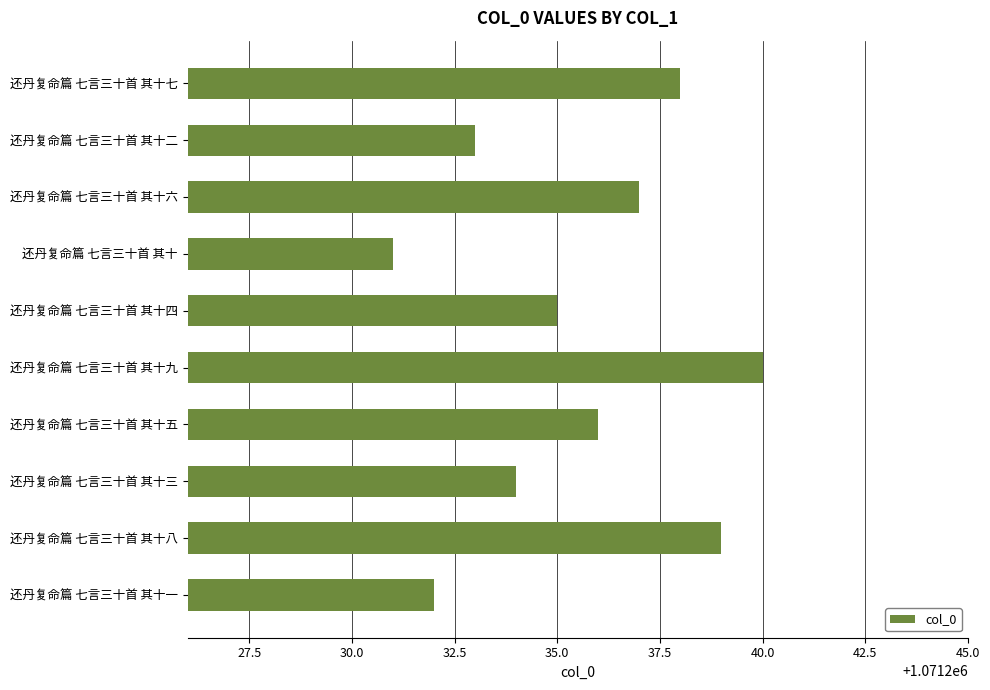

What is the change in value from 还丹复命篇 七言三十首 其十二 to 还丹复命篇 七言三十首 其十九?

+7